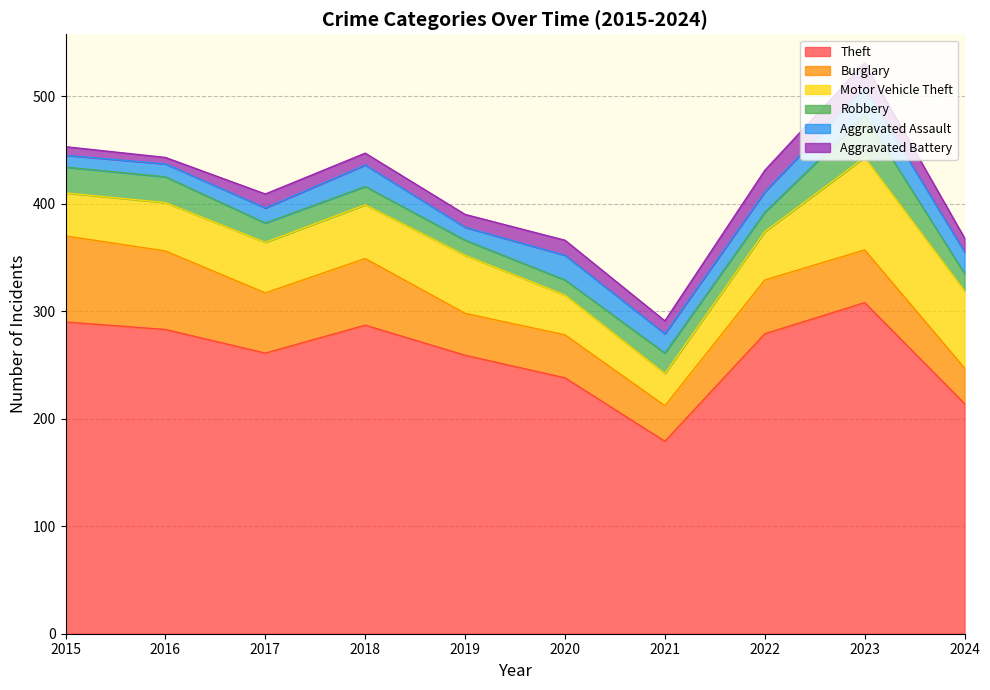

Which has a higher value, 2015 or 2019?

2015